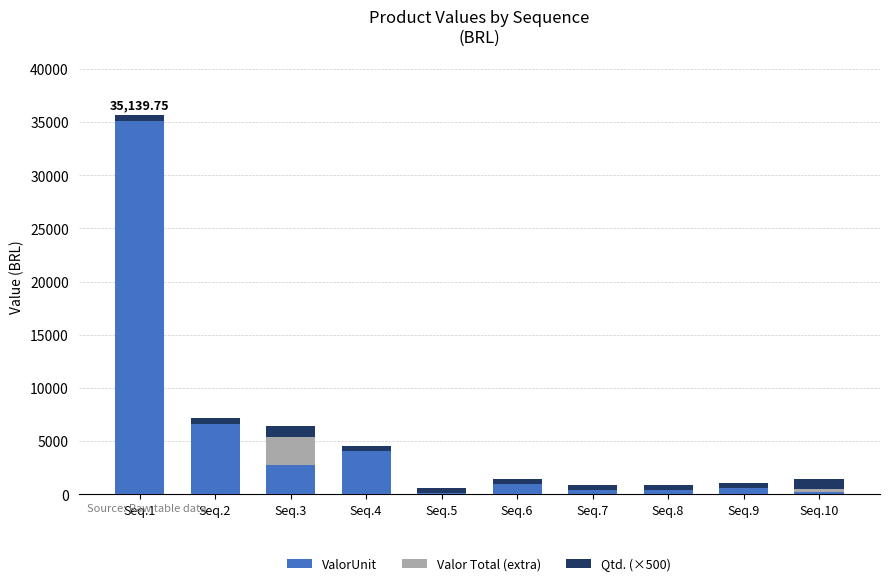

Does the chart contain stacked bars?

Yes